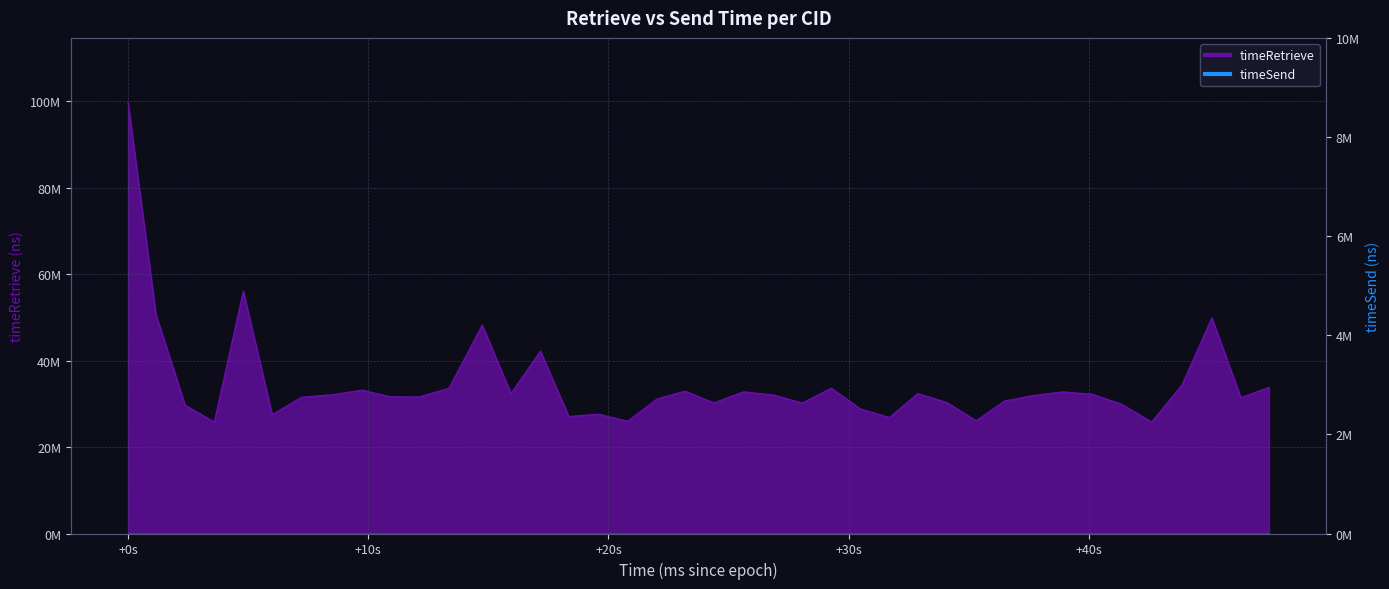

Does the chart have visible grid lines?

Yes